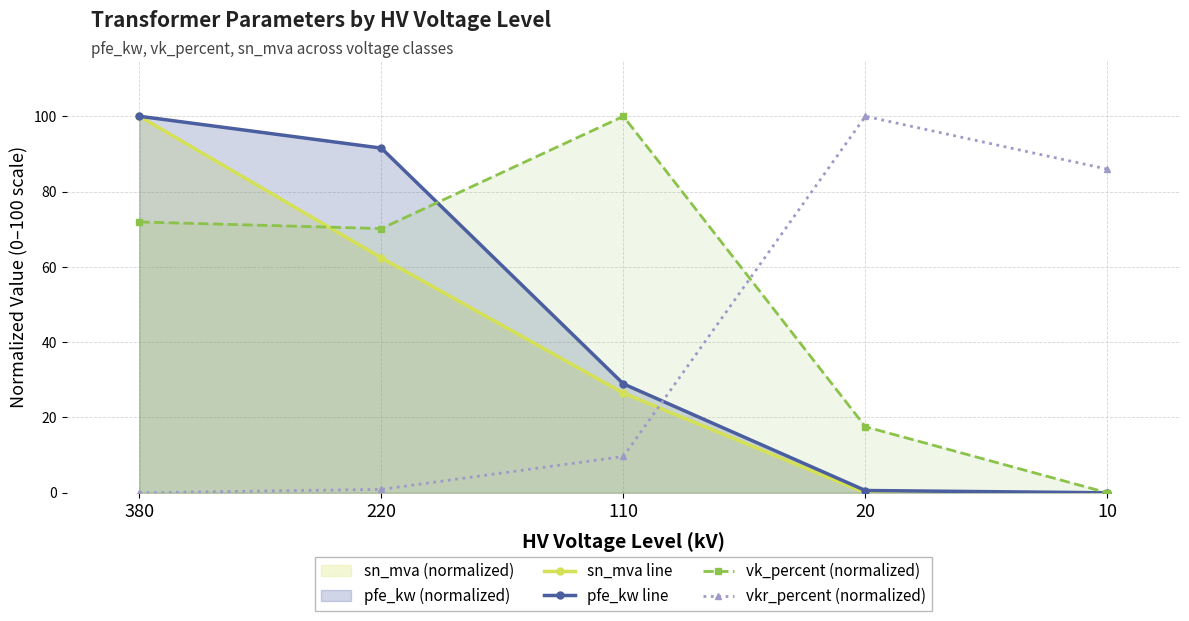

Is the value of vkr_percent (normalized) at 220 greater than the value of vk_percent (normalized) at 220?

No